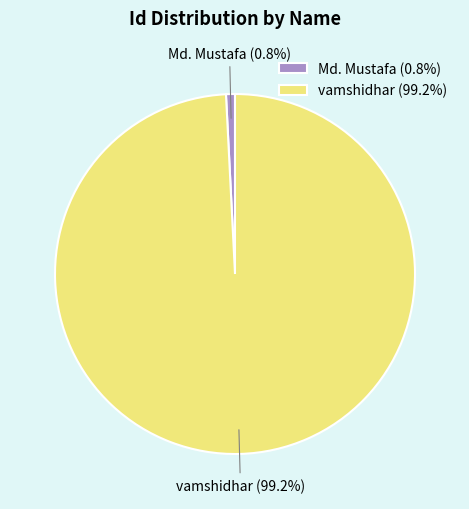

How many segments does this pie chart have?

2